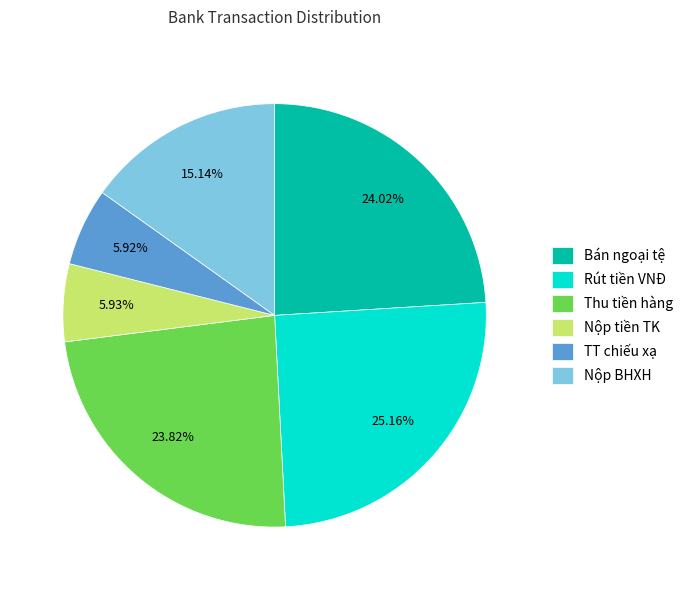

Between Rút tiền VNĐ and Nộp BHXH, which is larger?

Rút tiền VNĐ